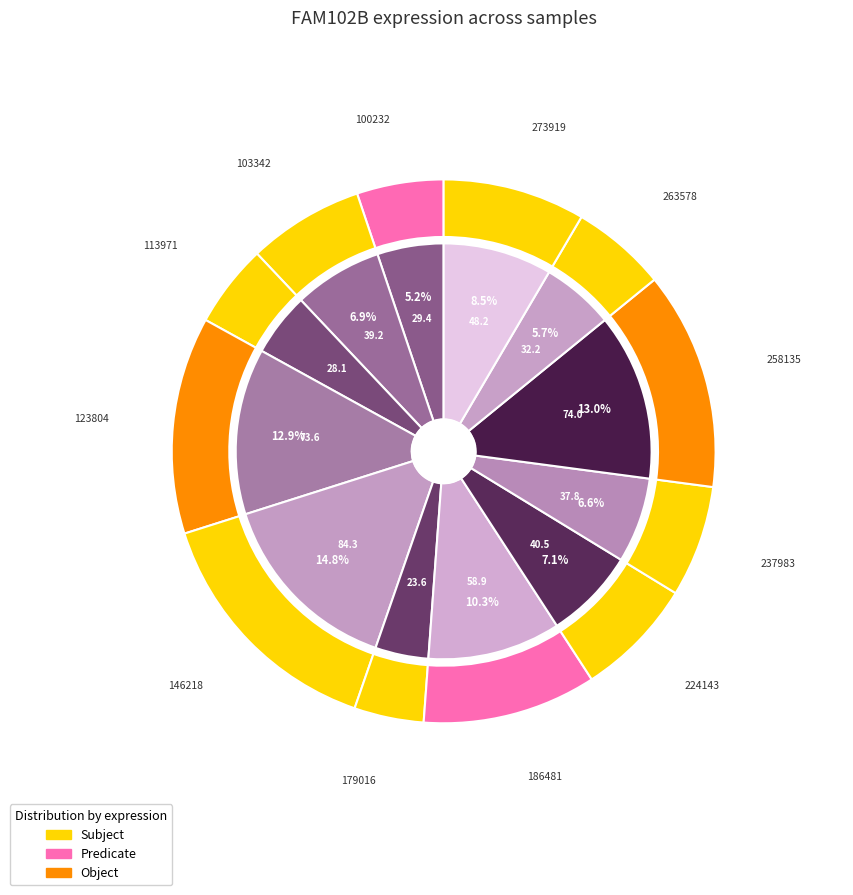

To the nearest percent, what is the average slice percentage?

8%